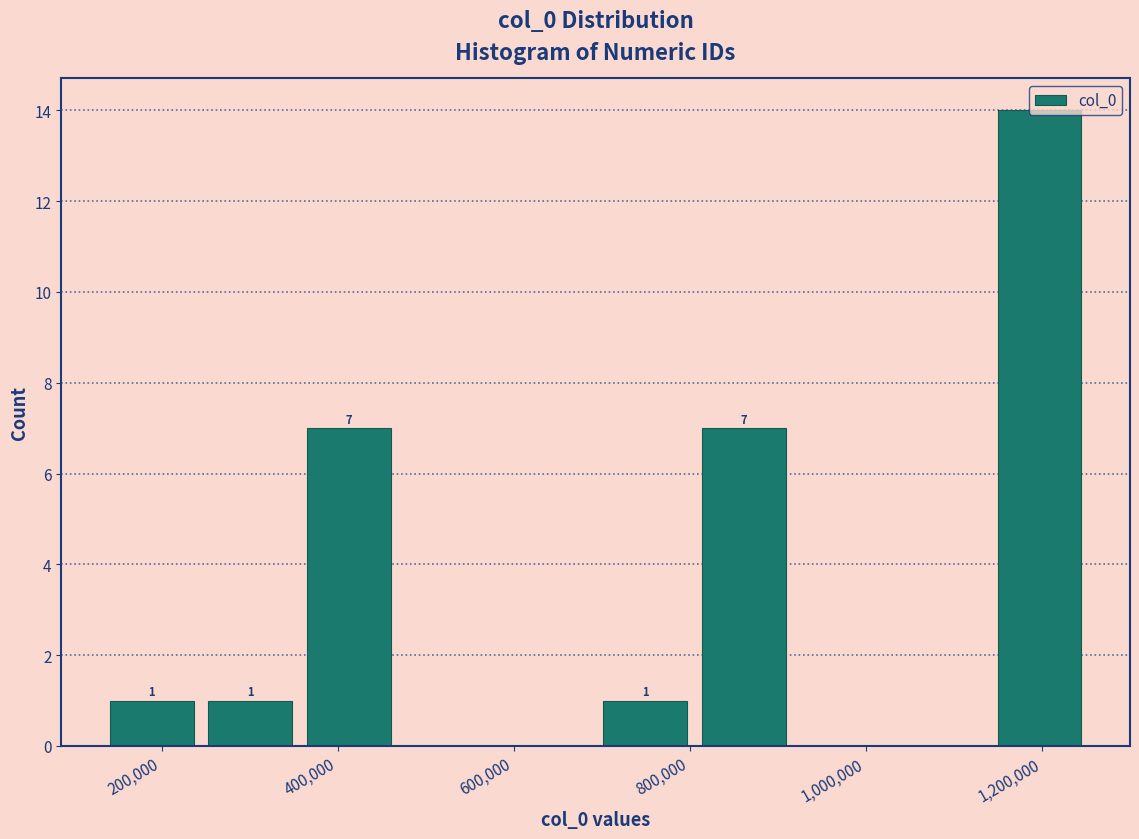

Which range on the x-axis has the tallest bar?

1140000 to 1260000